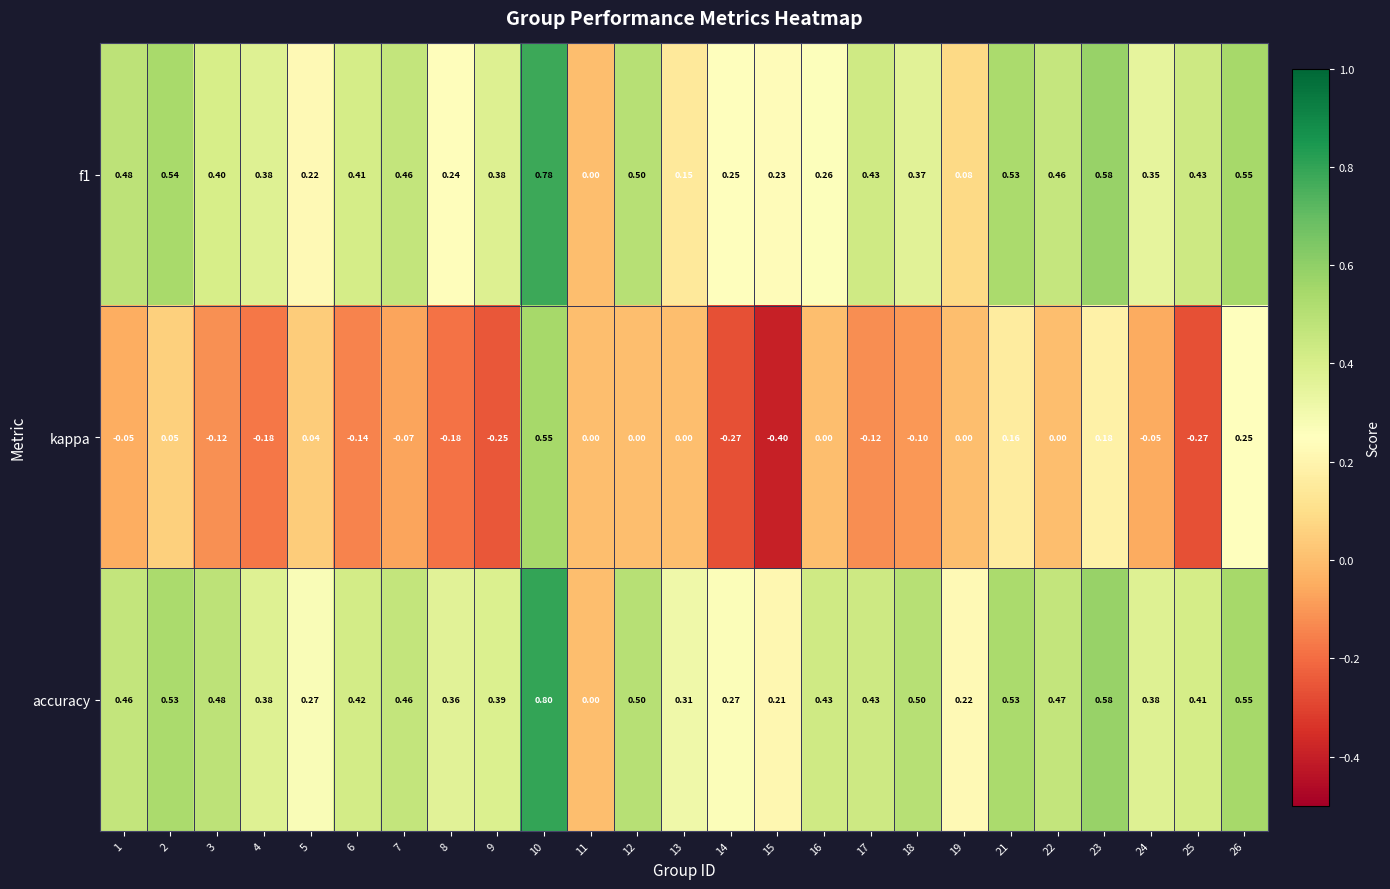

Which series has the widest spread of values?

kappa